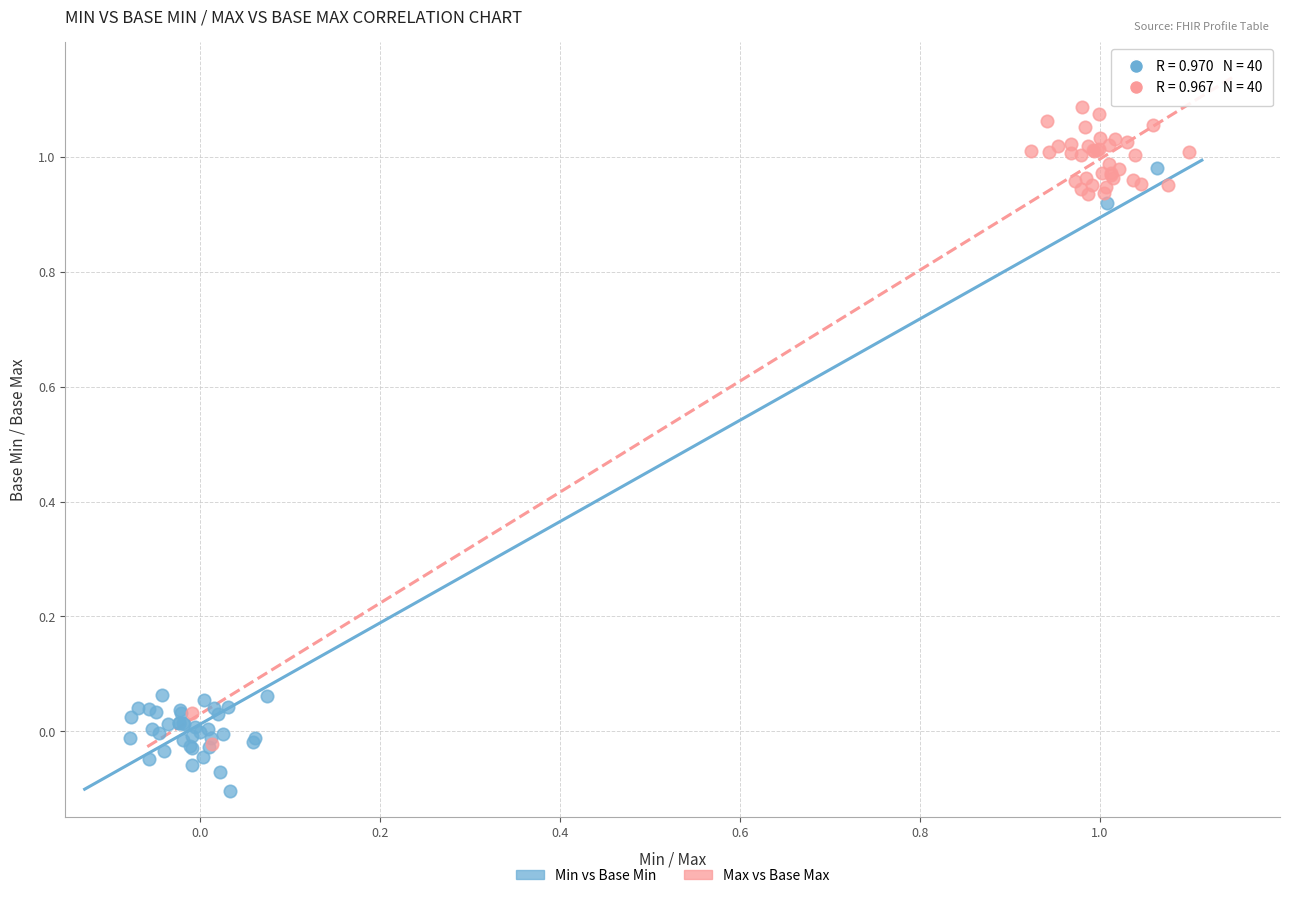

Which series reaches the maximum Y coordinate?

Max vs Base Max